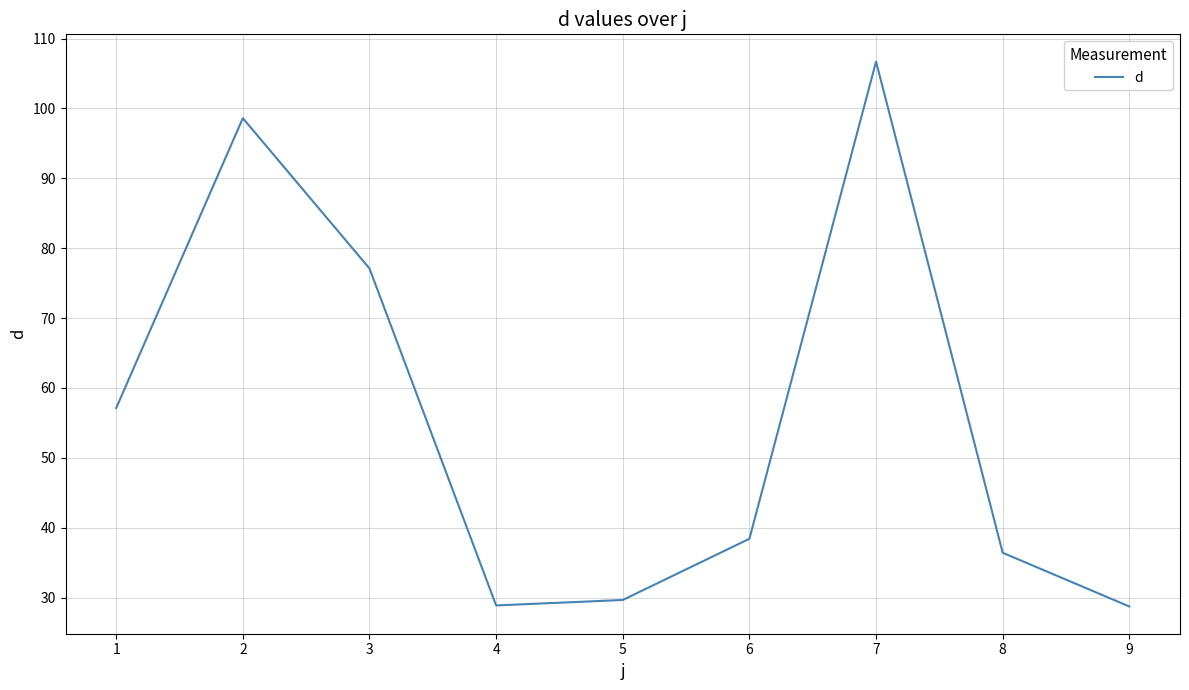

What is the difference between the values at 9 and 3?

48.4